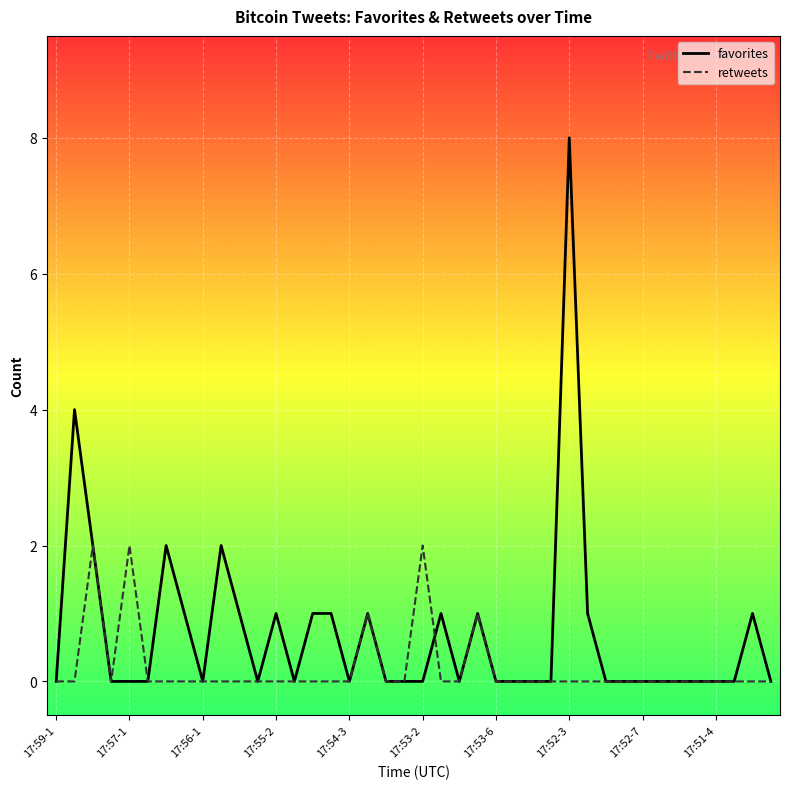

Which series has the largest range (max minus min)?

favorites